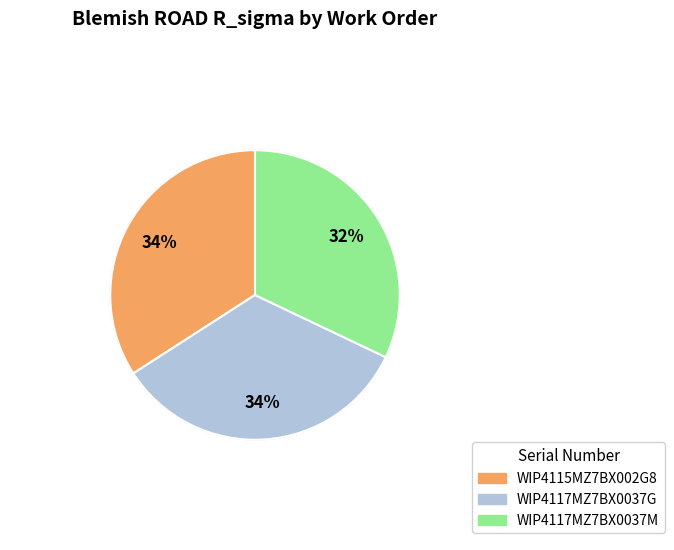

Count the number of slices in the pie.

3